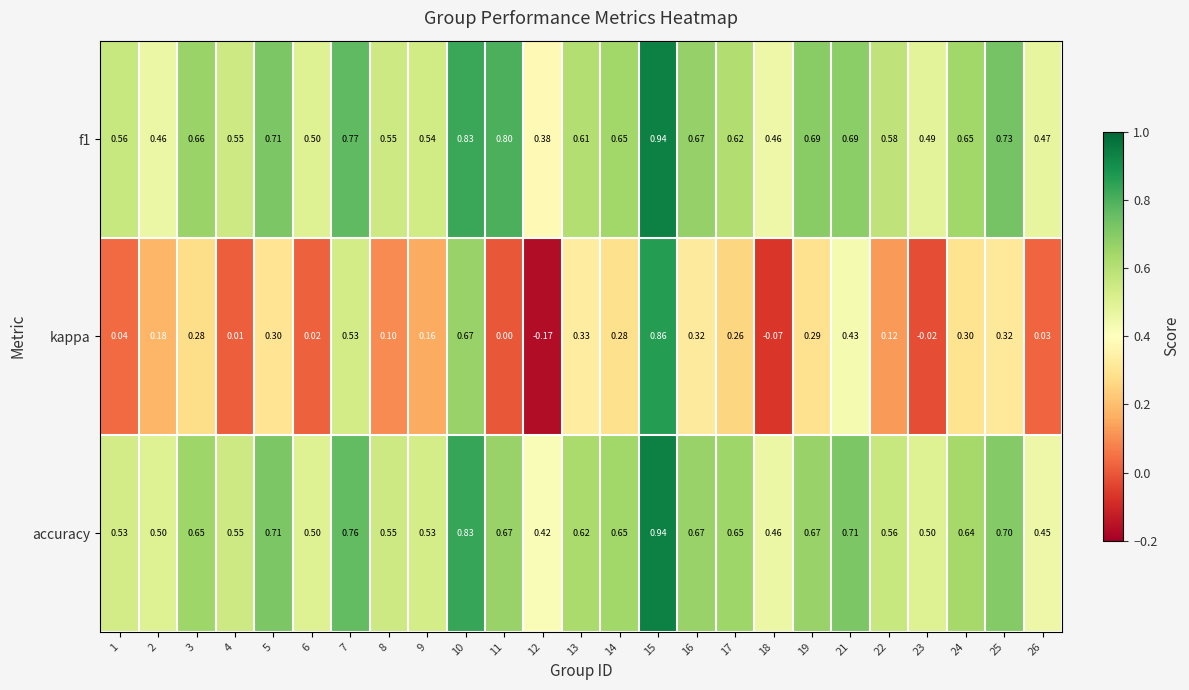

What is the difference between the highest and lowest values at 13?

0.3